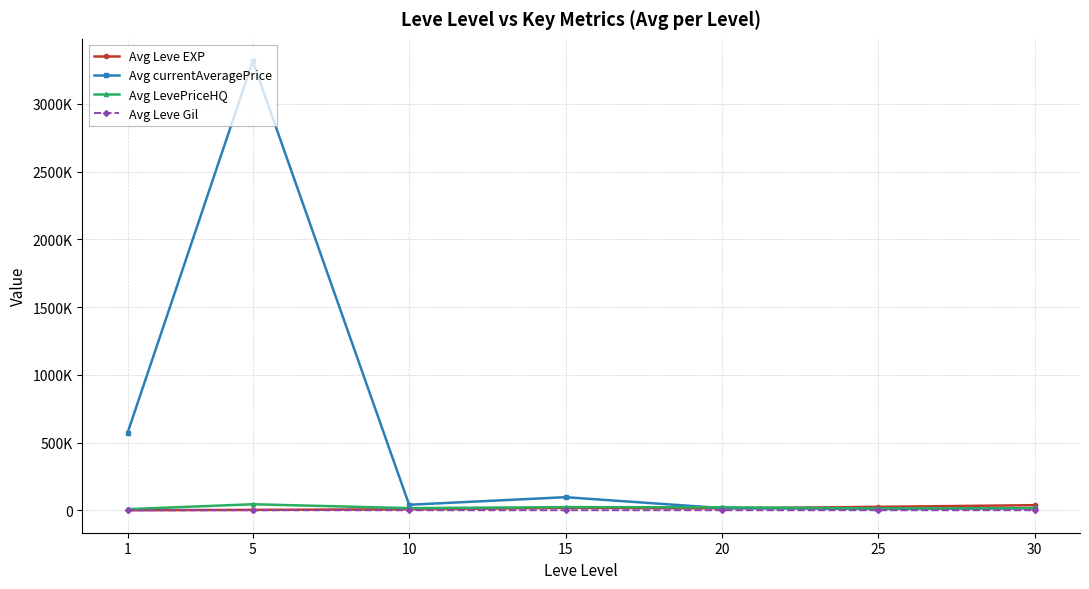

Which category has the highest value in the Avg Leve EXP series?

30